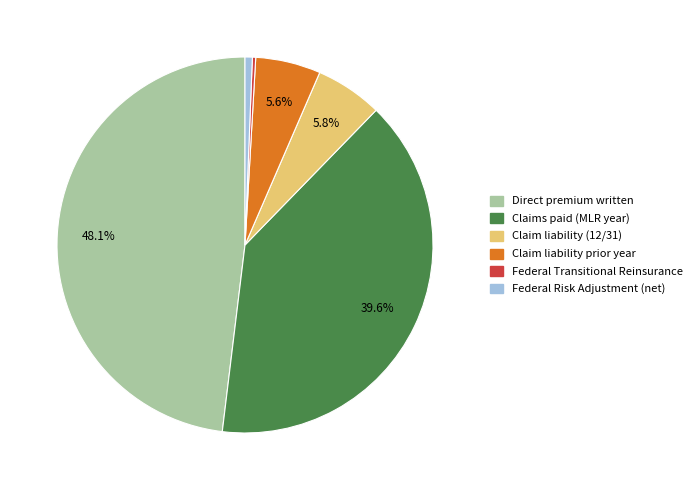

Between Claims paid (MLR year) and Direct premium written, which is larger?

Direct premium written